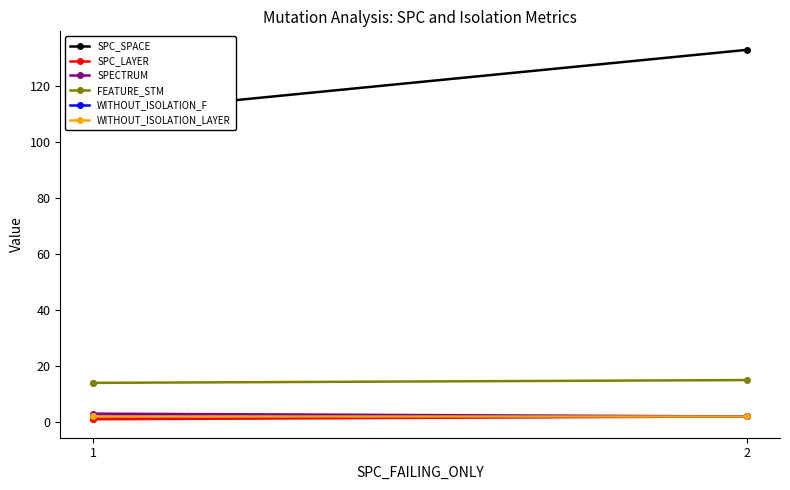

Count the number of categories in the chart.

3